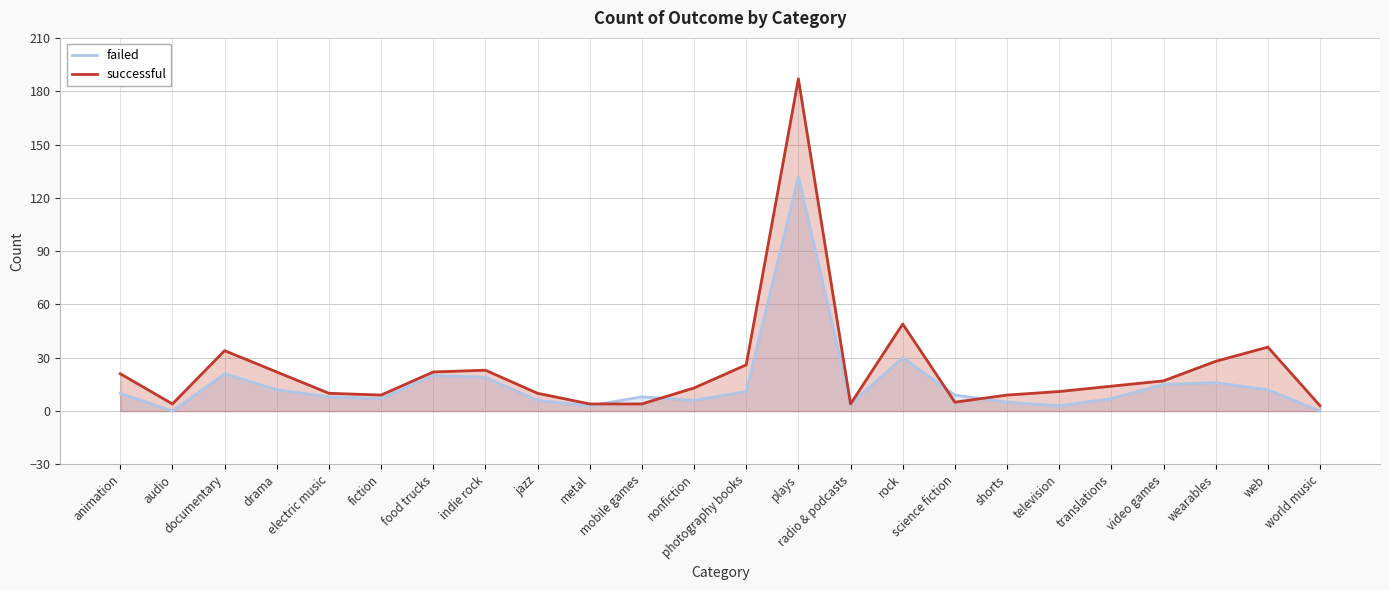

How many lines are shown in the chart?

2